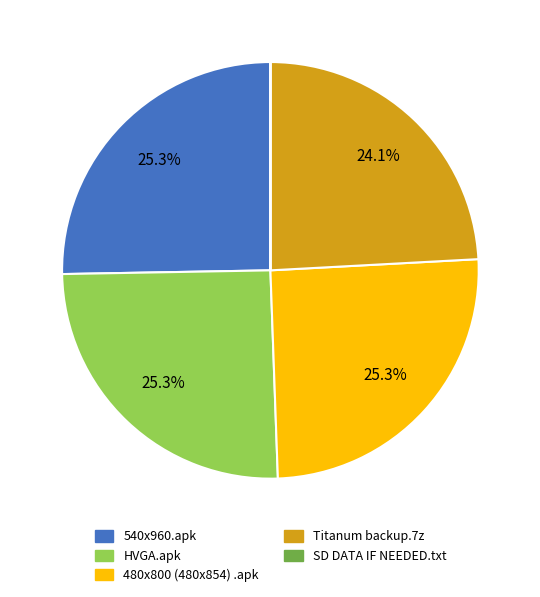

What percentage is the 480x800 (480x854) .apk slice, to the nearest percent?

25%